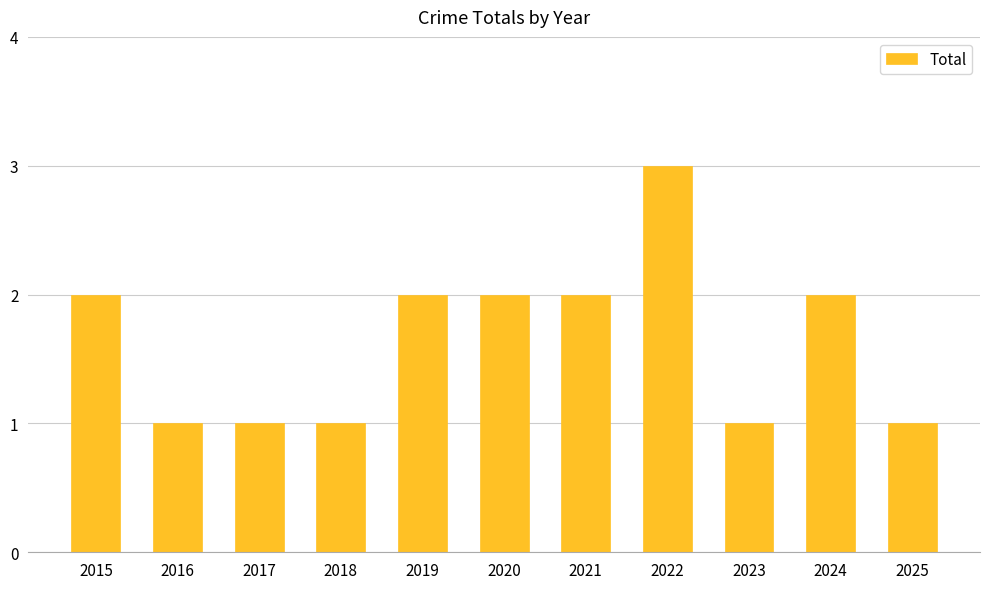

Is it true that the value at 2015 is 1?

False